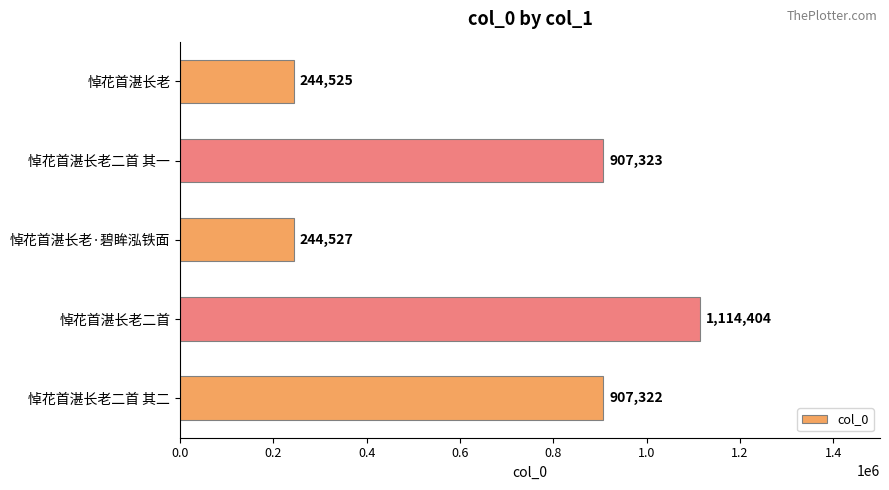

Approximately how many times larger is the value at 悼花首湛长老二首 其二 compared to 悼花首湛长老二首 其一?

1.0